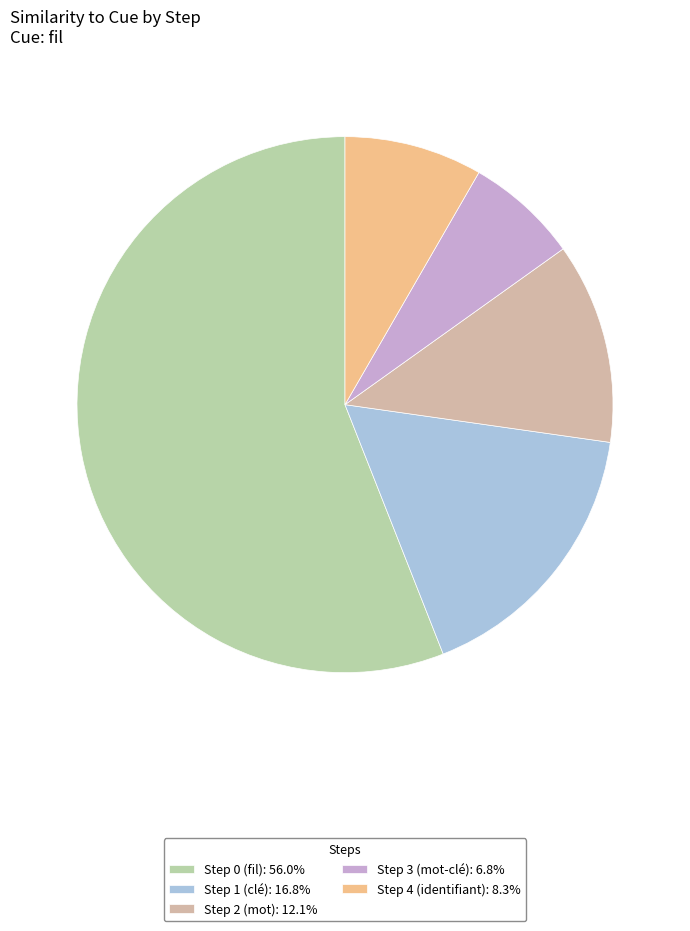

Does any single category account for the majority?

Yes